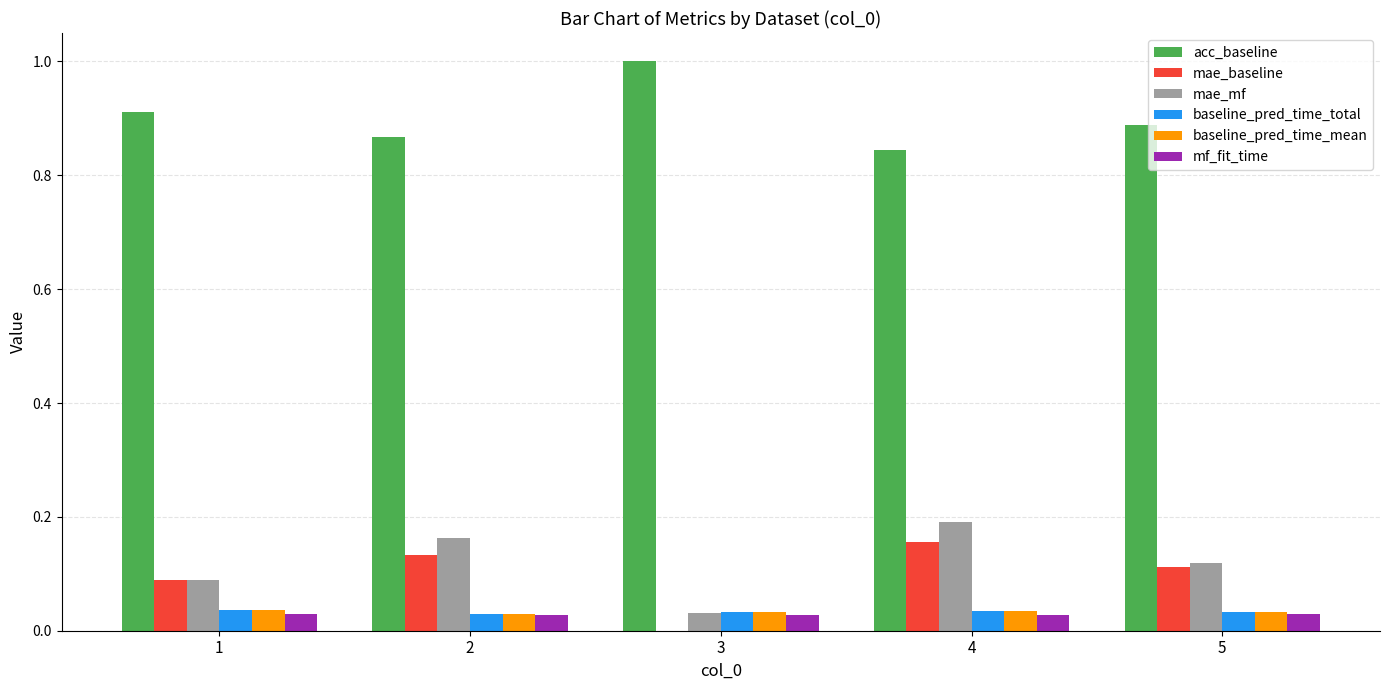

Which label corresponds to the largest value in the chart?

3